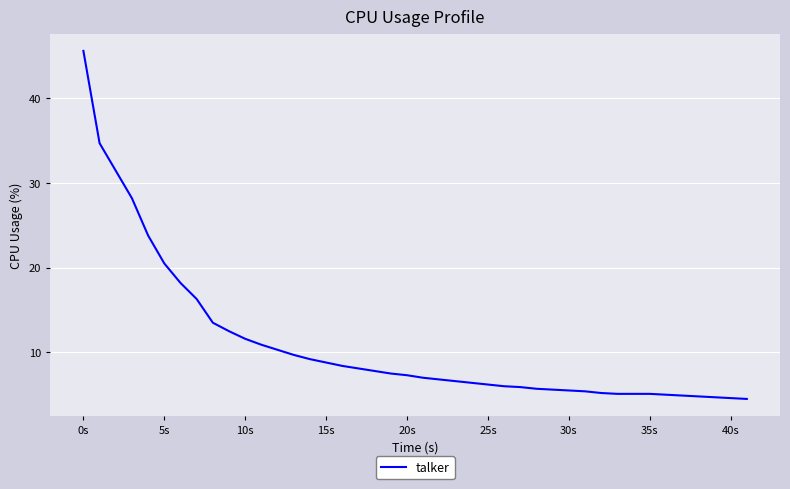

What is the greatest value displayed?

45.6